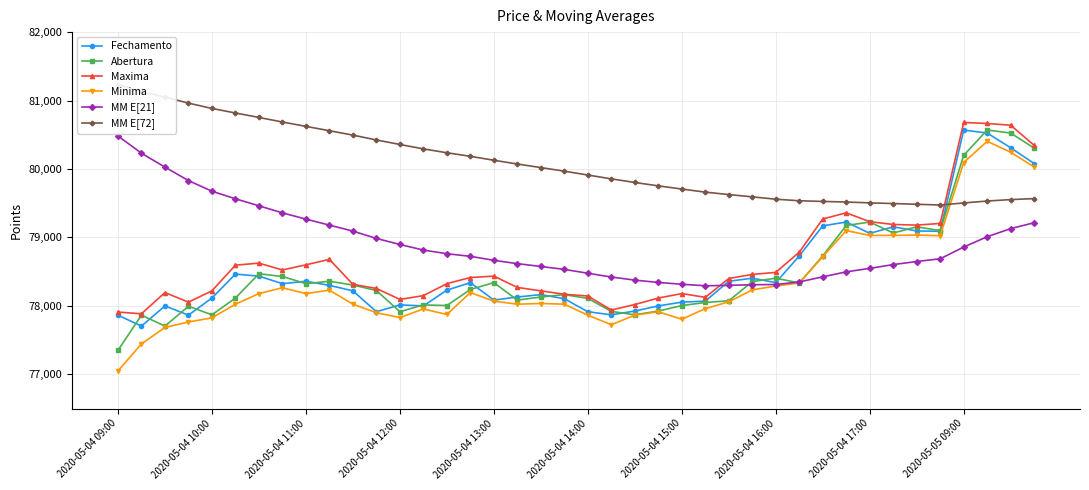

What is the maximum value for Abertura?

80570.0